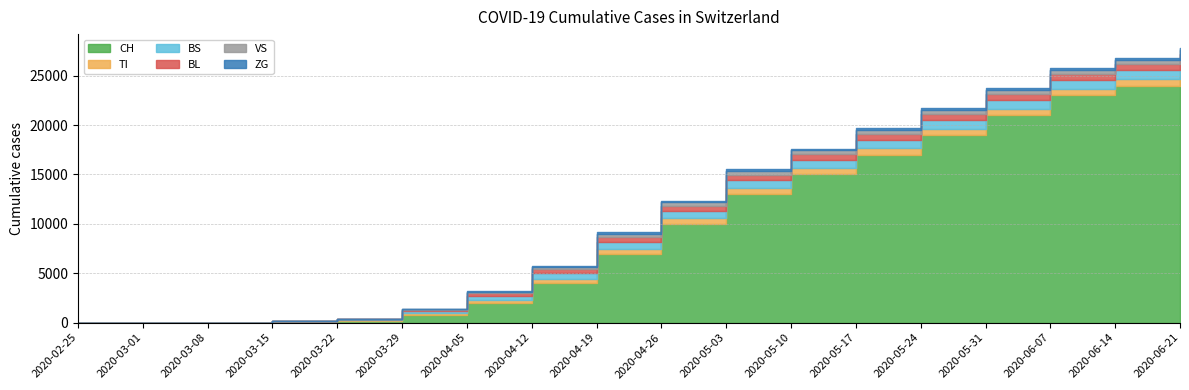

What is the difference between the maximum and minimum values in the TI series?

690